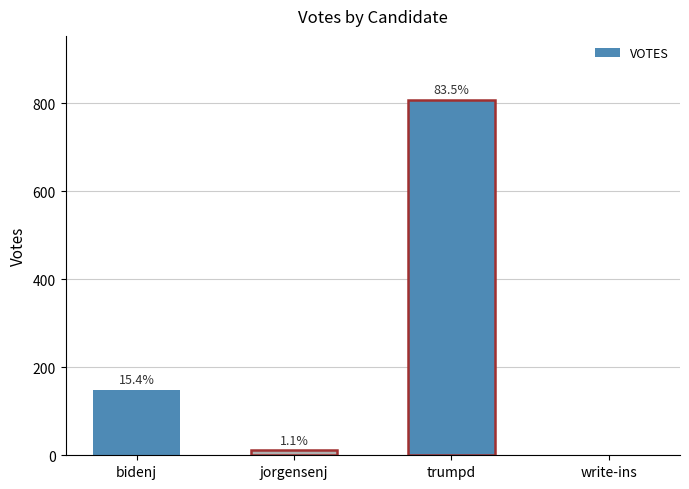

At which label does the data first exceed 149?

trumpd